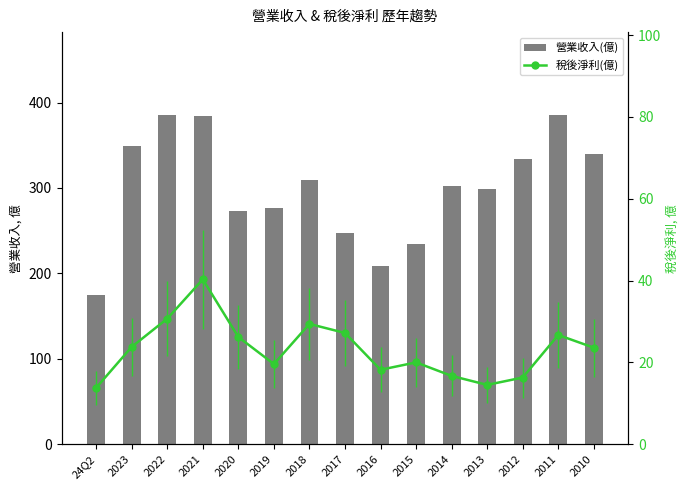

Is it true that 營業收入(億) equals 175.0 at 24Q2?

True